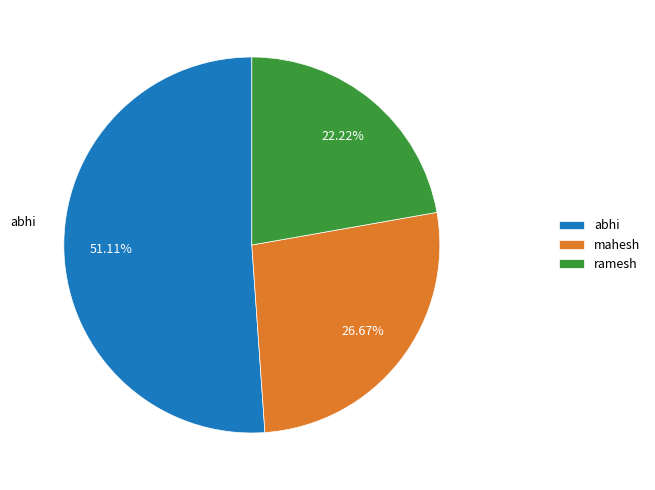

Does abhi account for over 50% of the chart?

Yes